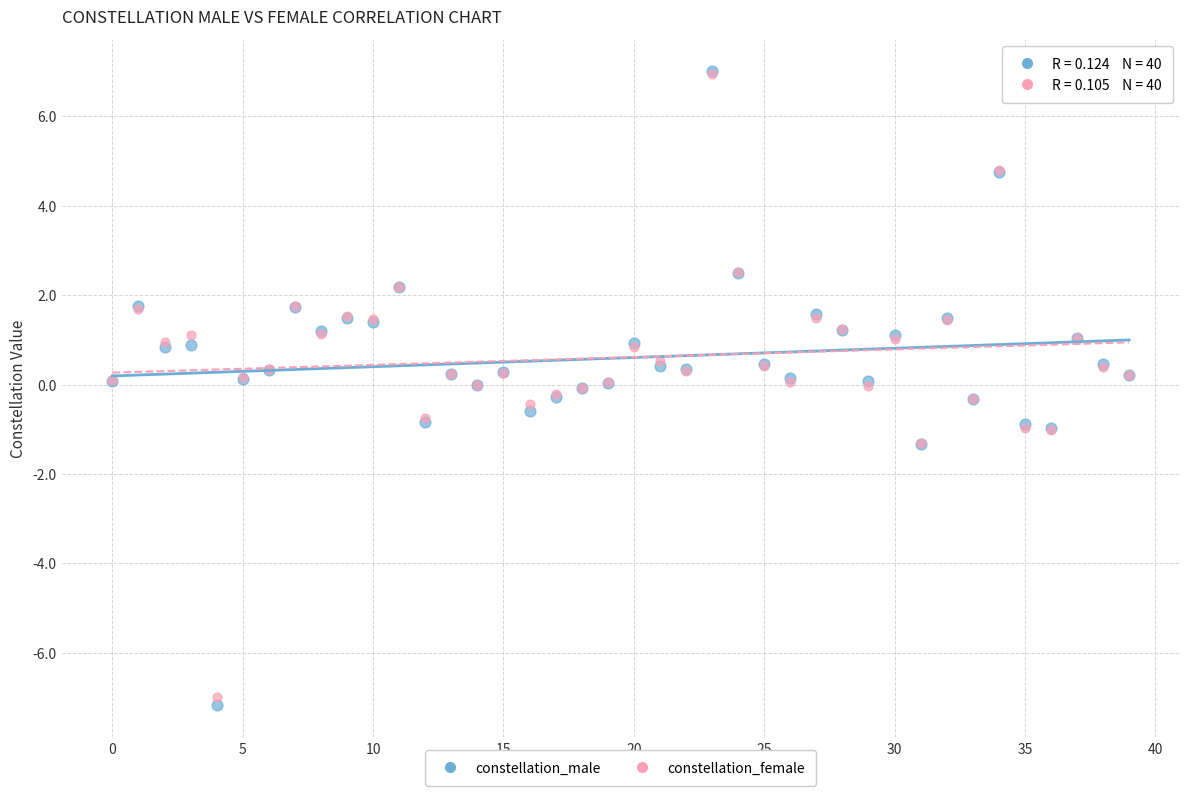

What are all the series names shown in the legend?

constellation_male, constellation_female